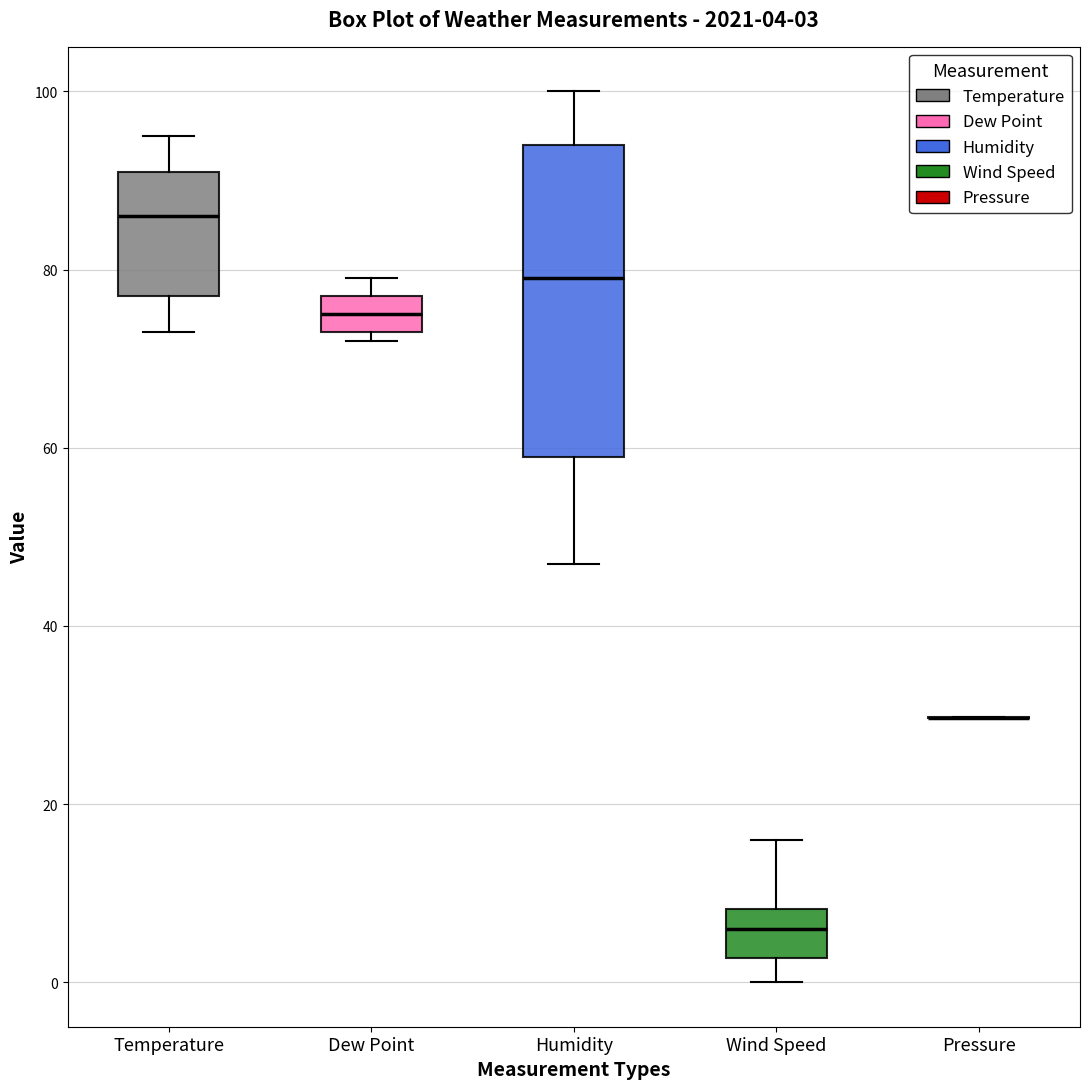

Which box is the tallest, from its lower edge to its upper edge?

Humidity